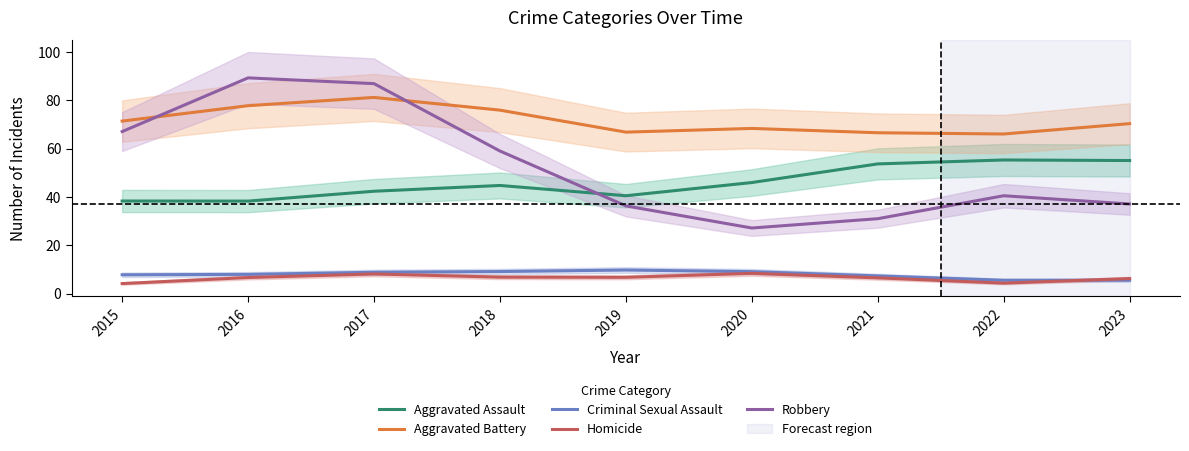

Which series changed the most between 2016 and 2019?

Robbery